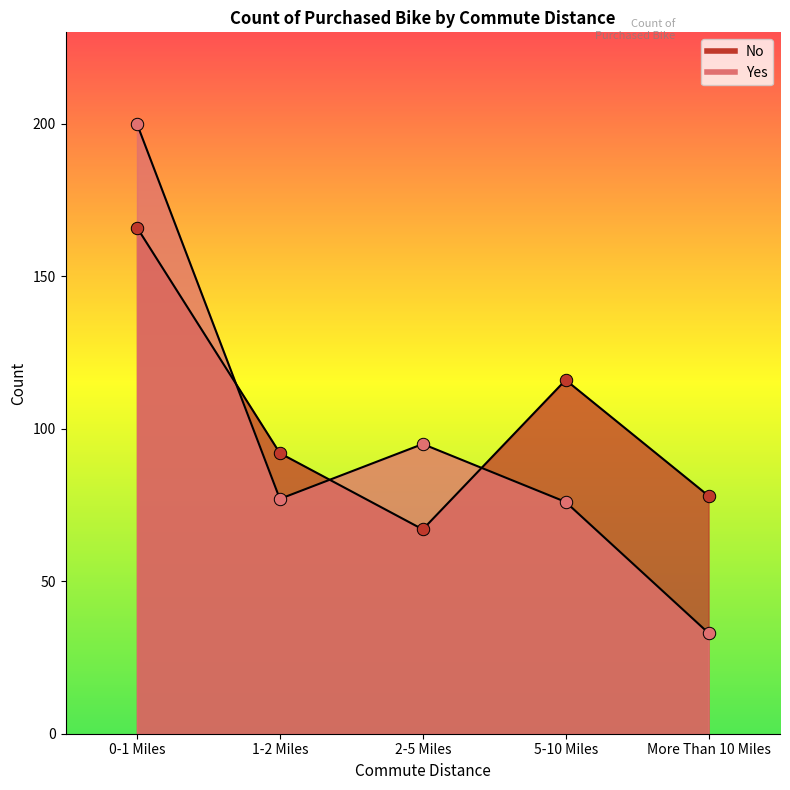

Is the value of Yes at 5-10 Miles greater than the value of No at 1-2 Miles?

No